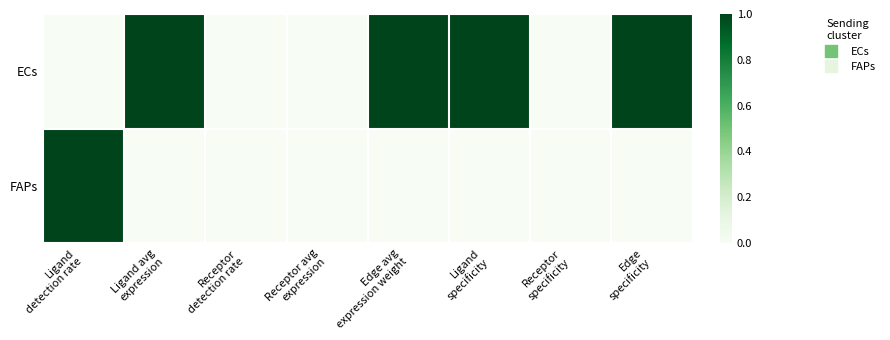

Reading left to right, transcribe all the data shown in this chart.

ECs: Ligand
detection rate=0	Ligand avg
expression=1	Receptor
detection rate=0	Receptor avg
expression=0	Edge avg
expression weight=1	Ligand
specificity=1	Receptor
specificity=0	Edge
specificity=1
FAPs: Ligand
detection rate=1	Ligand avg
expression=0	Receptor
detection rate=0	Receptor avg
expression=0	Edge avg
expression weight=0	Ligand
specificity=0	Receptor
specificity=0	Edge
specificity=0